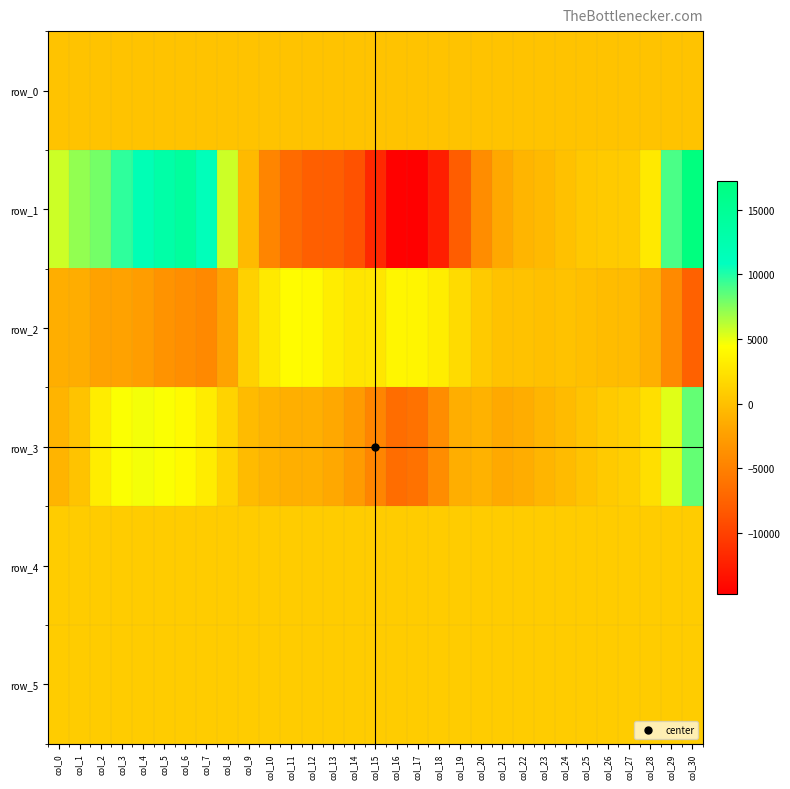

What is the difference between the row_2 values at col_12 and col_6?

7903.0